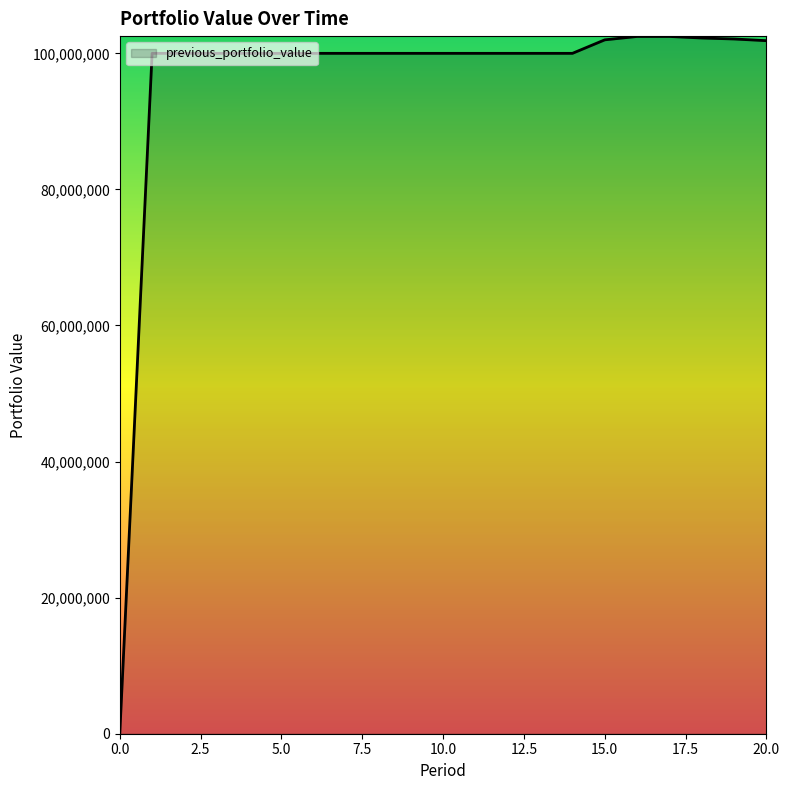

What is the difference between the maximum and minimum values?

102480637.4